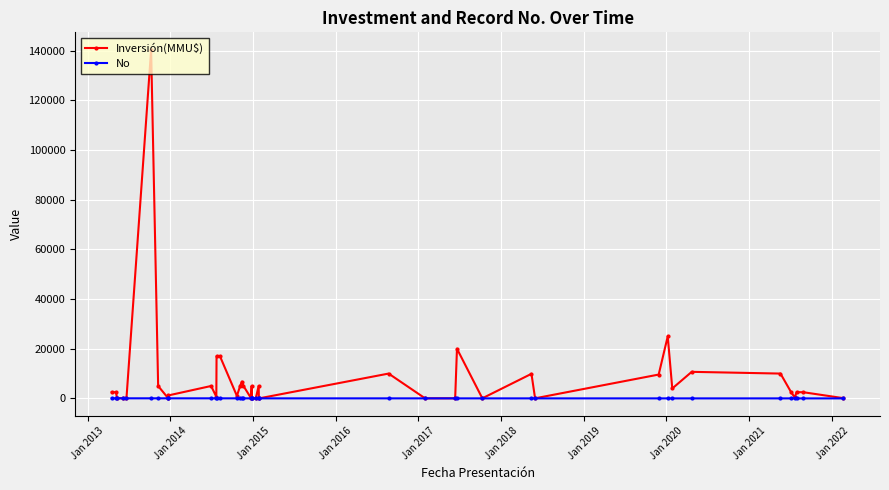

How many interior local peaks does the Inversión(MMU$) series have?

11